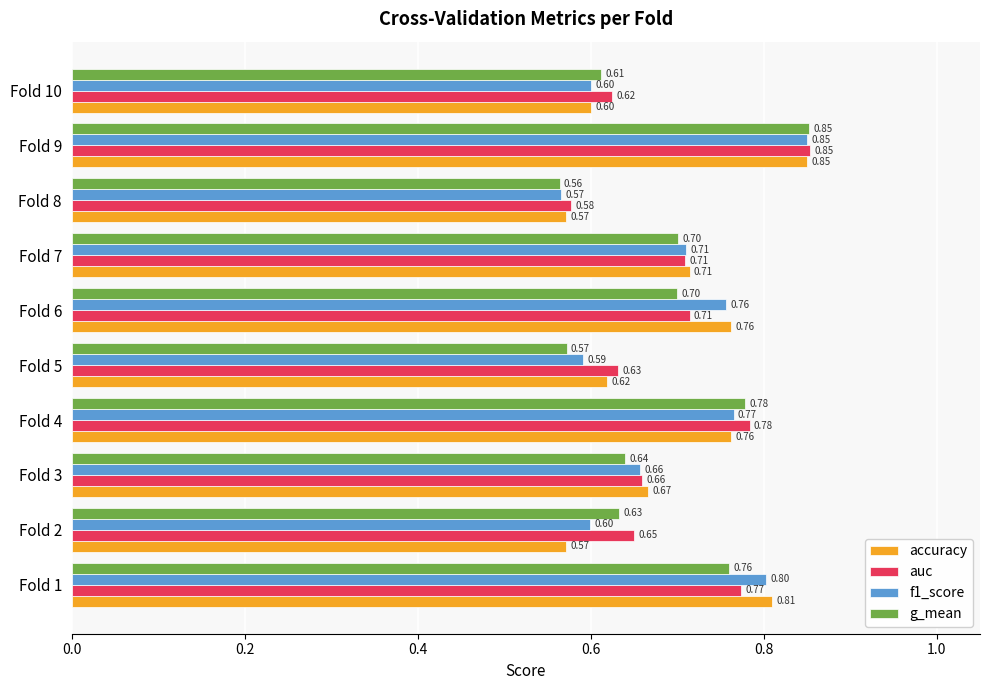

Which series changed the most between Fold 6 and Fold 9?

g_mean